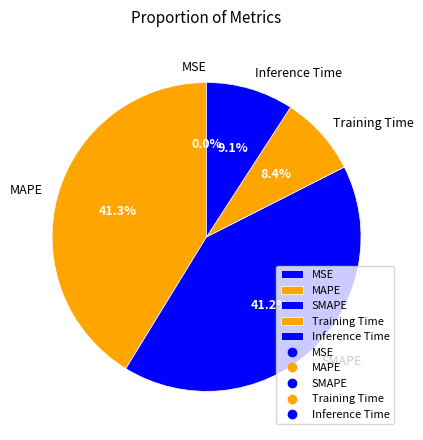

Is the sum of Inference Time and MAPE greater than half?

Yes